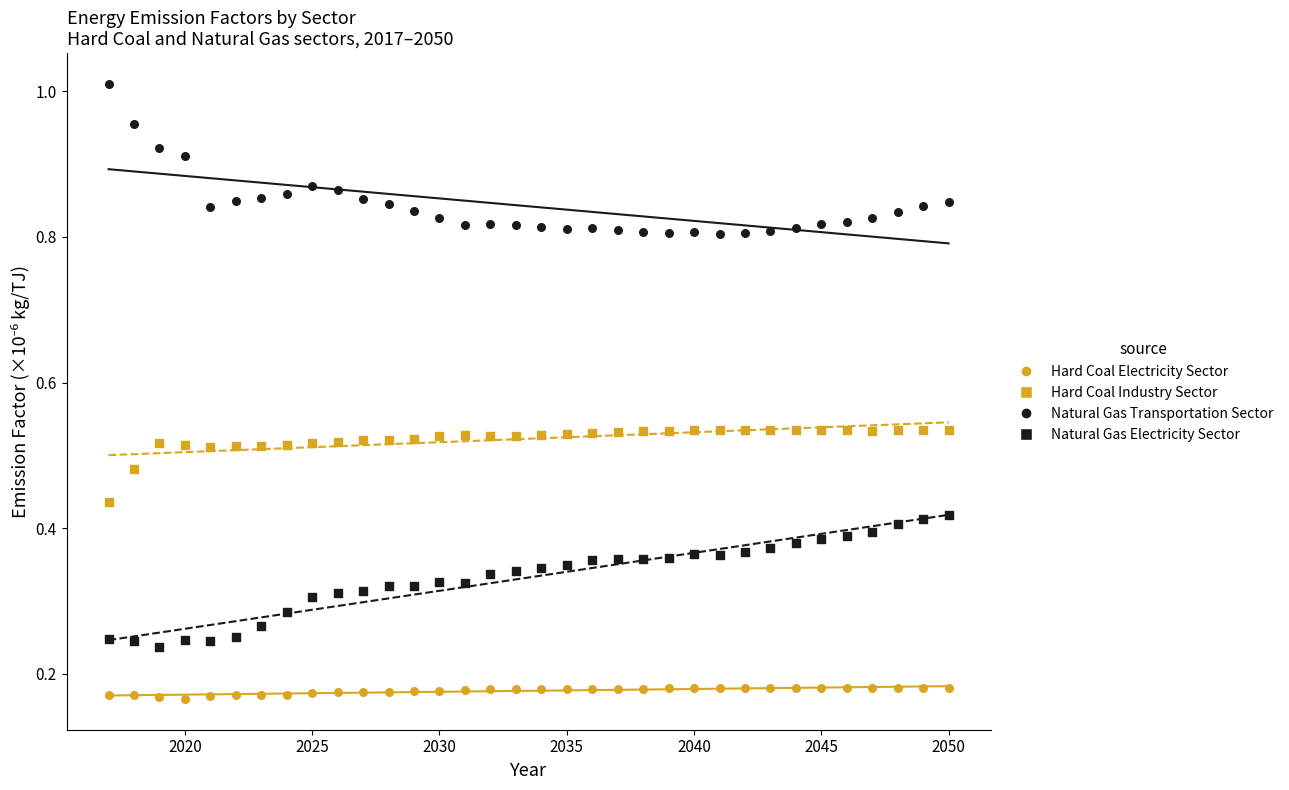

How many points are shown in the scatter plot?

136